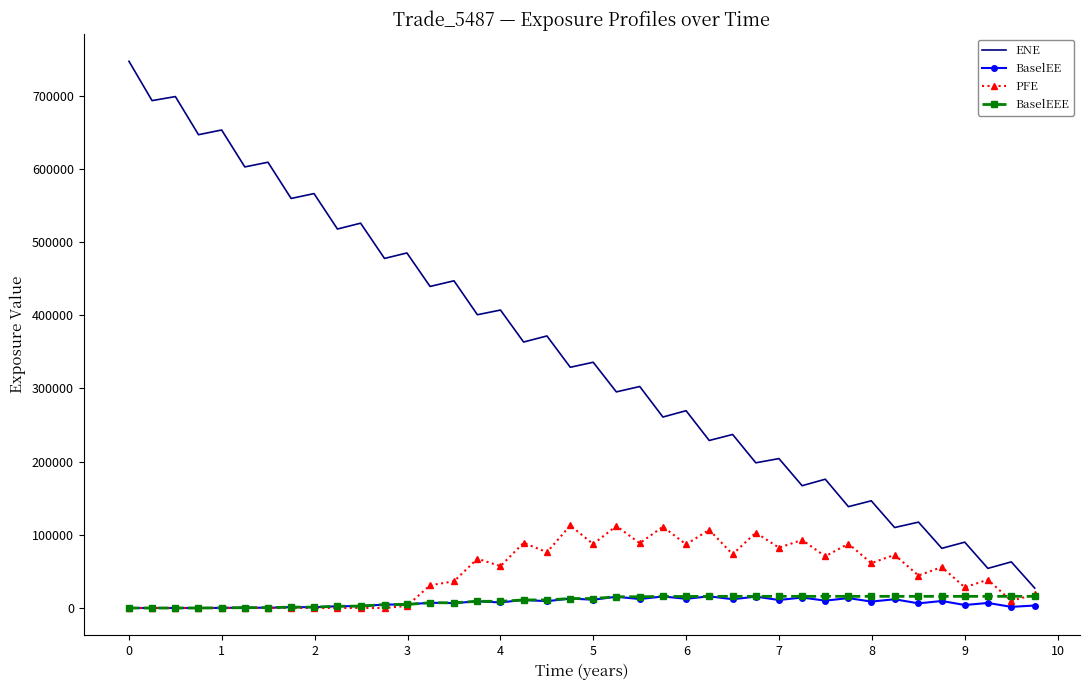

What is the difference between the maximum and minimum values in the BaselEEE series?

15930.3